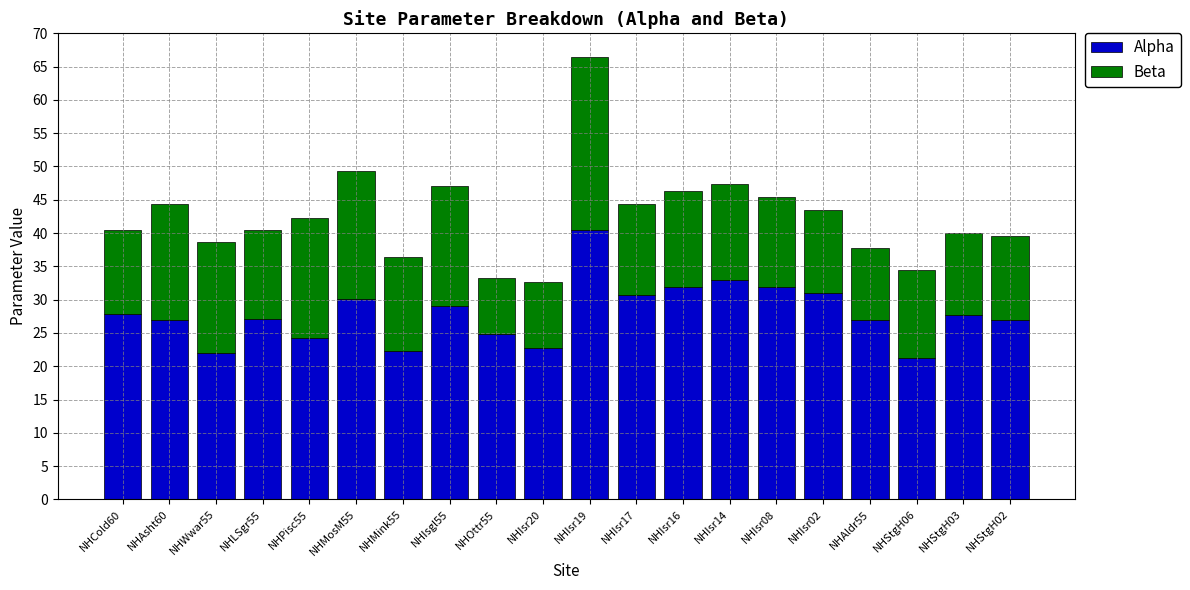

Read the Alpha value at NHMosM55.

30.1